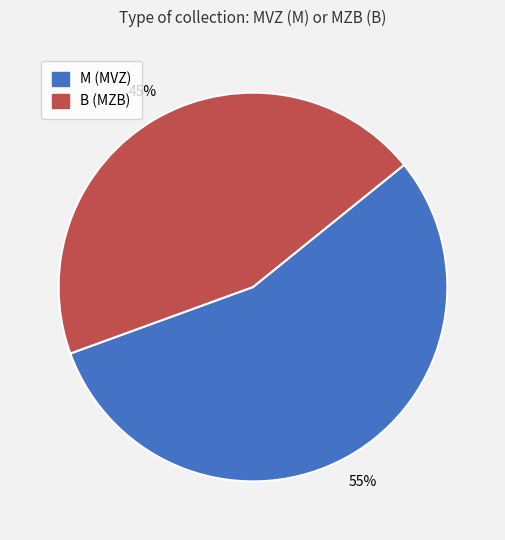

Which category has the smallest portion of the pie?

B